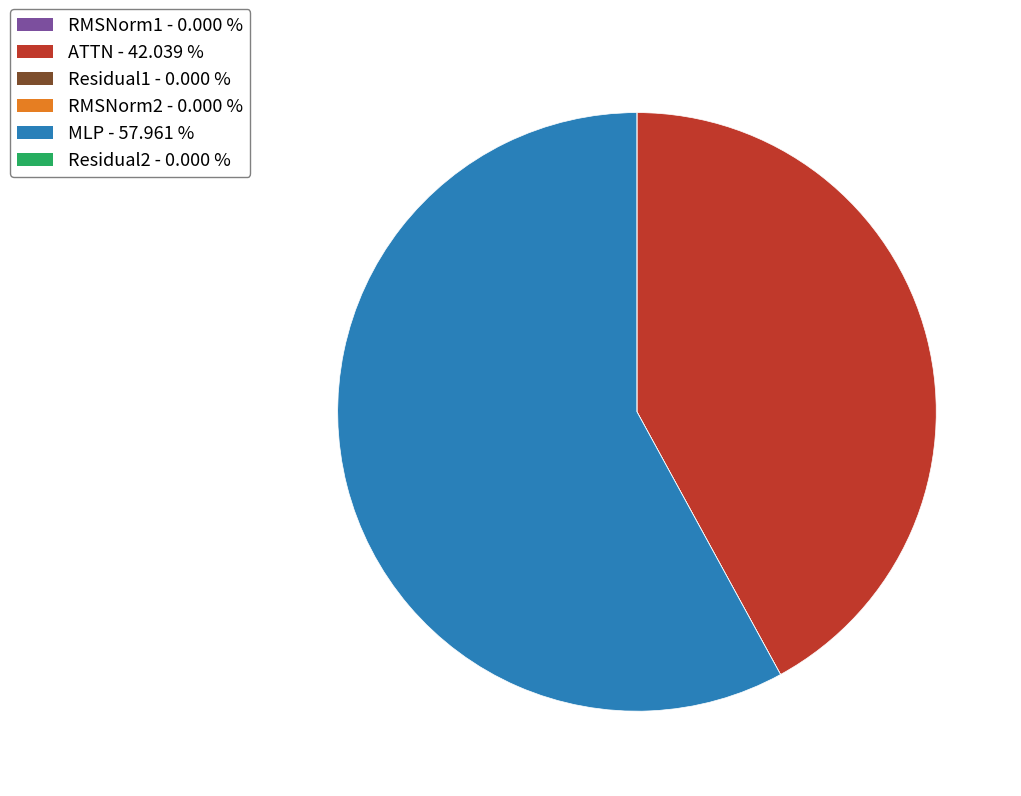

Which slice represents more than half of the pie?

MLP